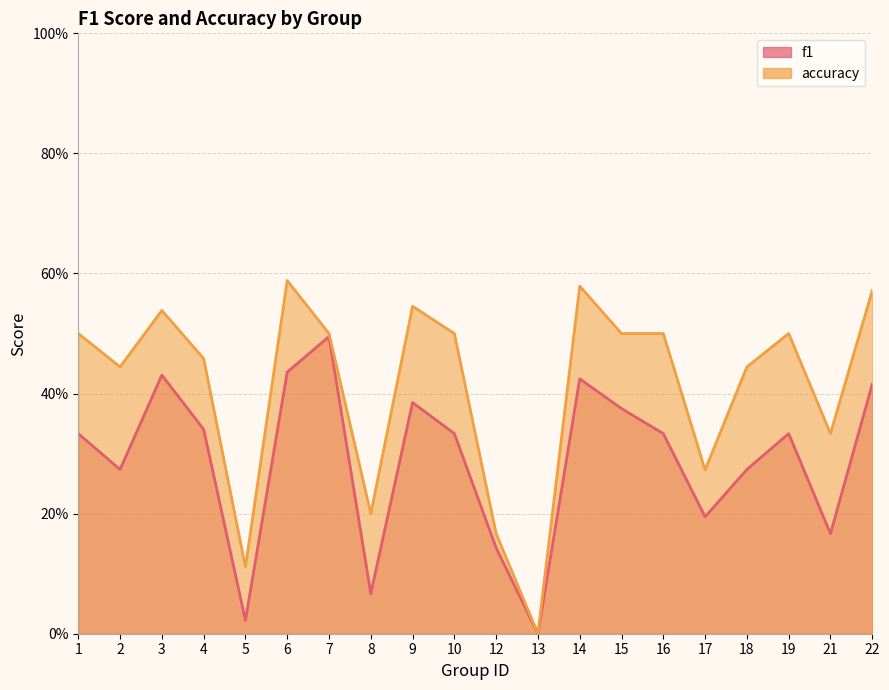

At which category is the sum across all series the highest?

6